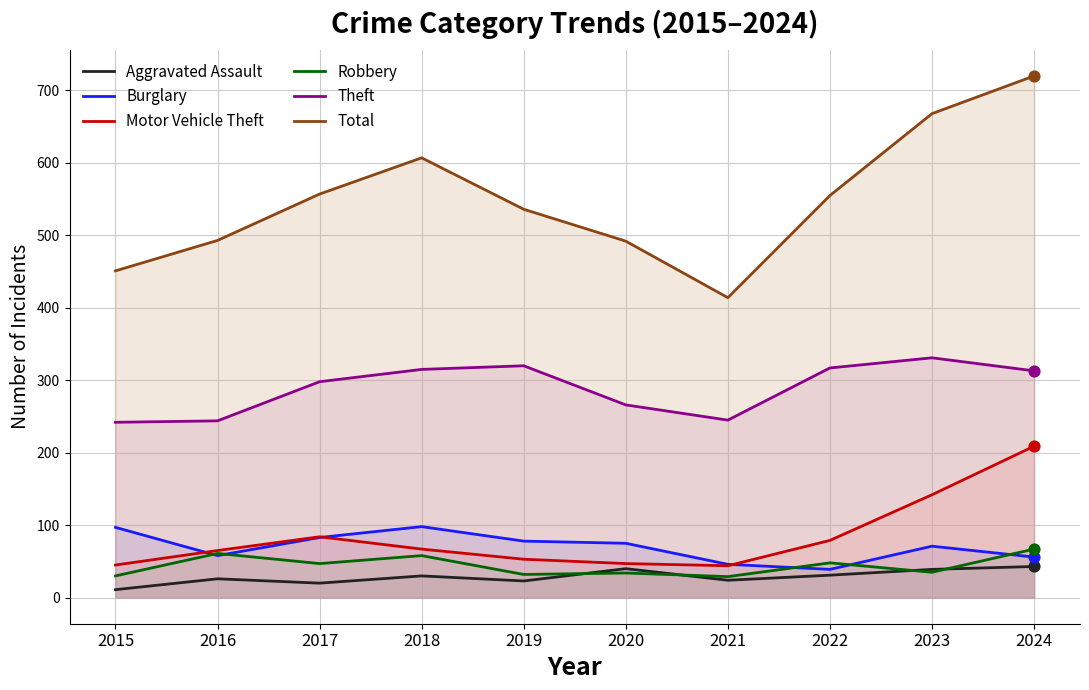

Which series contains the lowest Y value?

Aggravated Assault